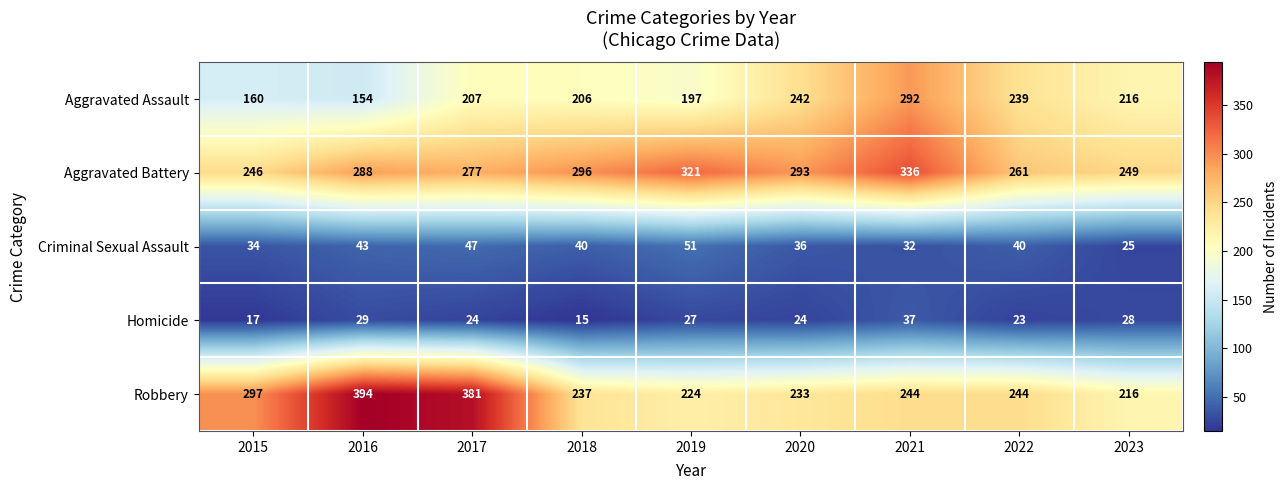

What is the average value of the Aggravated Assault series?

213